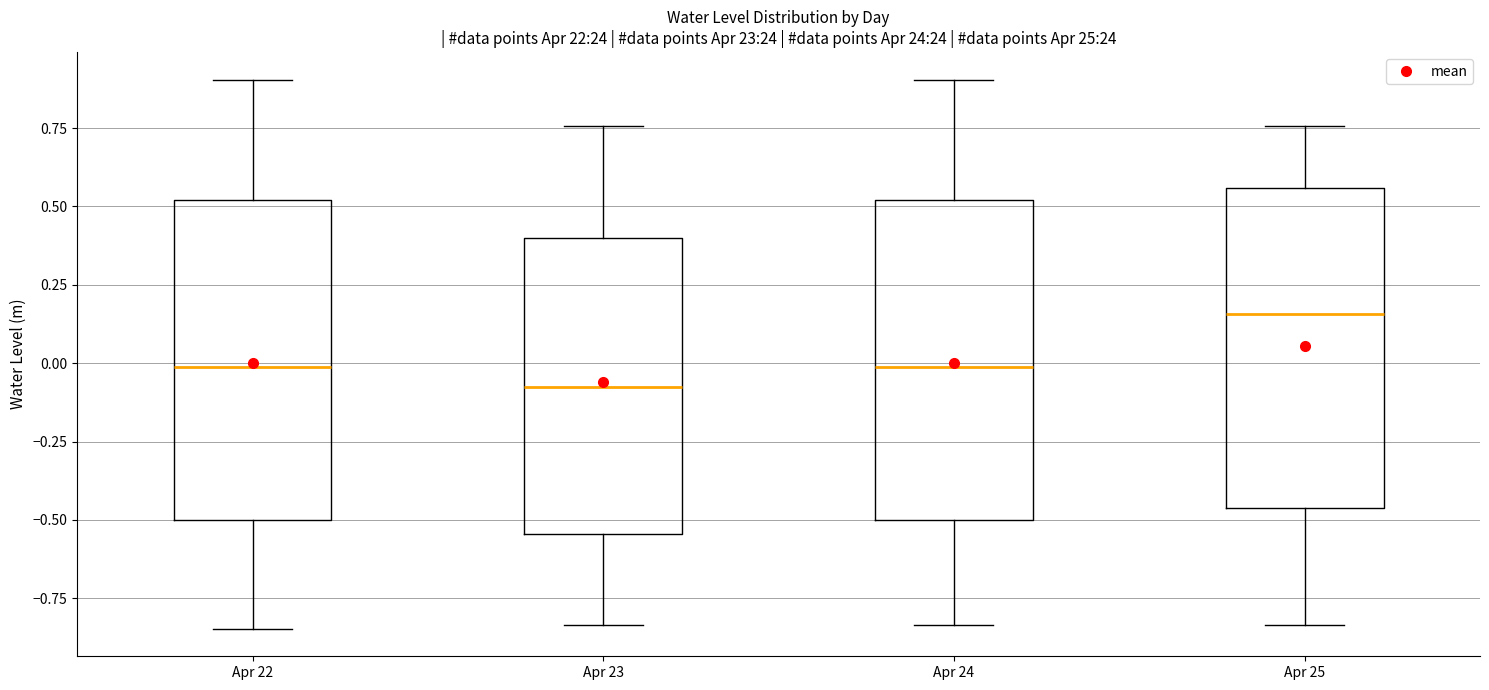

Reading left to right, transcribe this box plot: for each box, give where its median line is, the range the box spans, and where its two whiskers end, as read against the y-axis. The values are not printed on the chart, so give them approximately, as read against the axis.

Apr 22: median 0.00, box -0.50 to 0.50, whiskers -0.85 to 0.90
Apr 23: median -0.10, box -0.55 to 0.40, whiskers -0.85 to 0.75
Apr 24: median 0.00, box -0.50 to 0.50, whiskers -0.85 to 0.90
Apr 25: median 0.15, box -0.45 to 0.55, whiskers -0.85 to 0.75